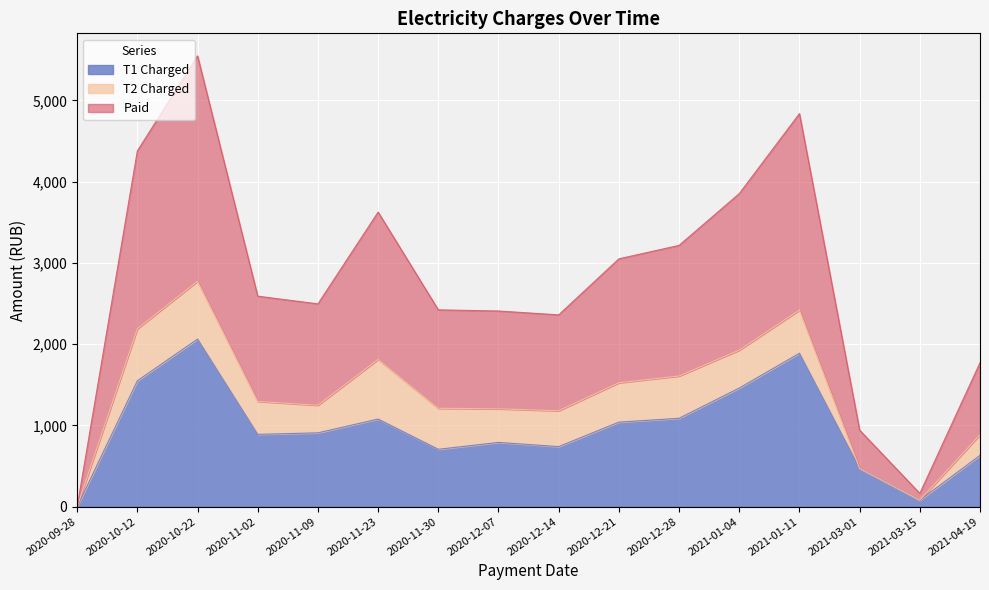

Does the chart display data point markers on the line(s)?

No